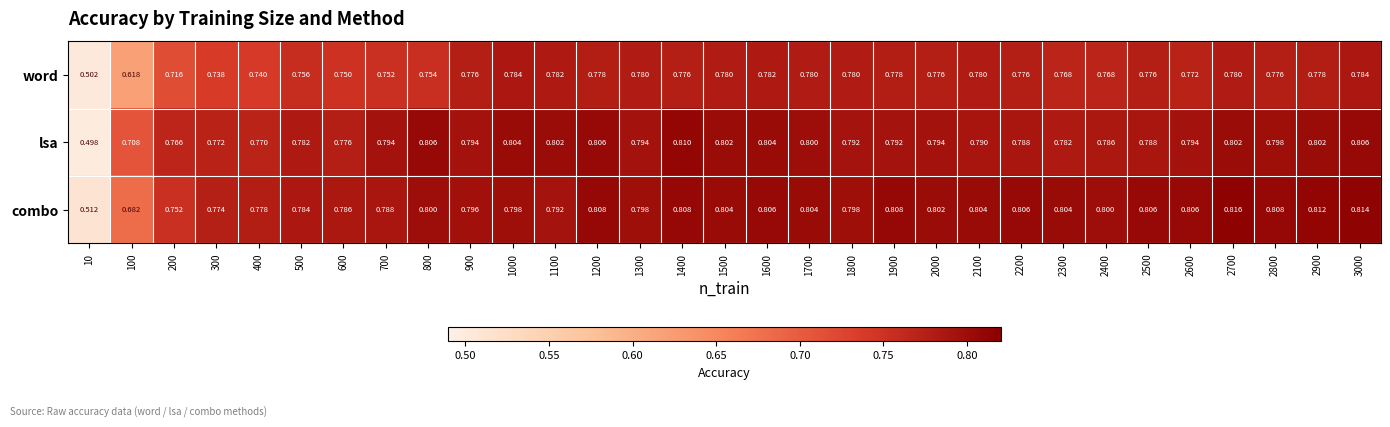

Rank the series at 1900 from lowest to highest value.

word, lsa, combo